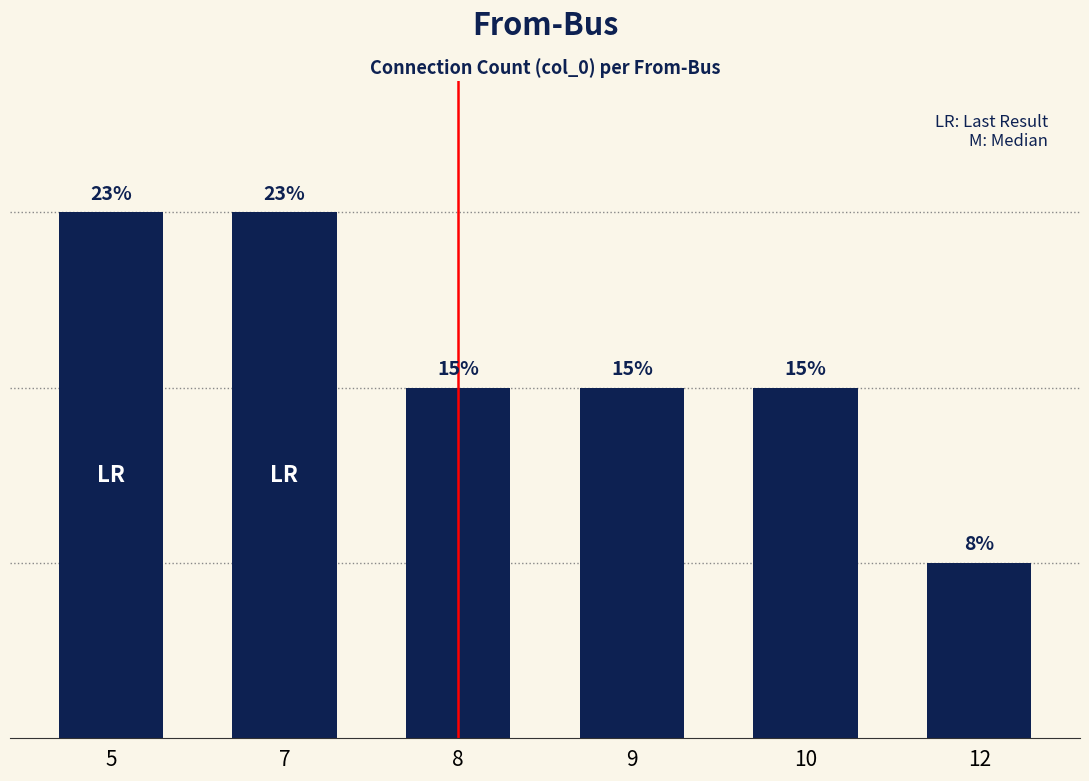

Read the value at 8.

2